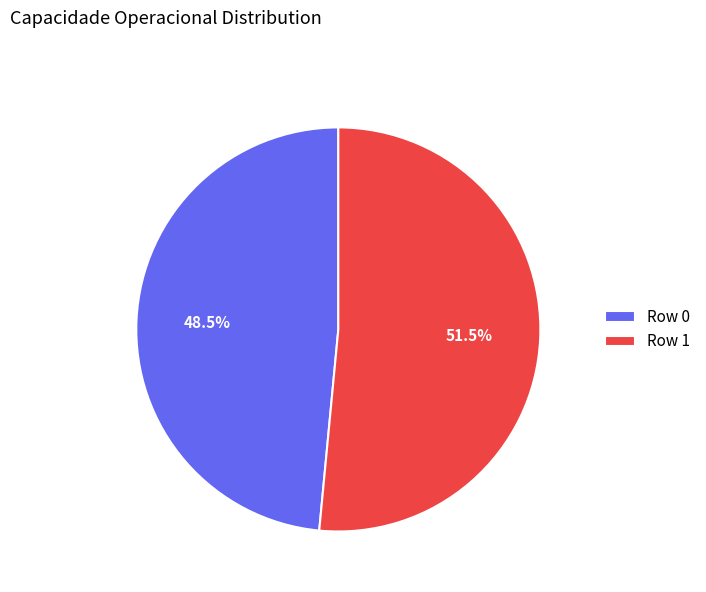

Between Row 0 and Row 1, which is larger?

Row 1